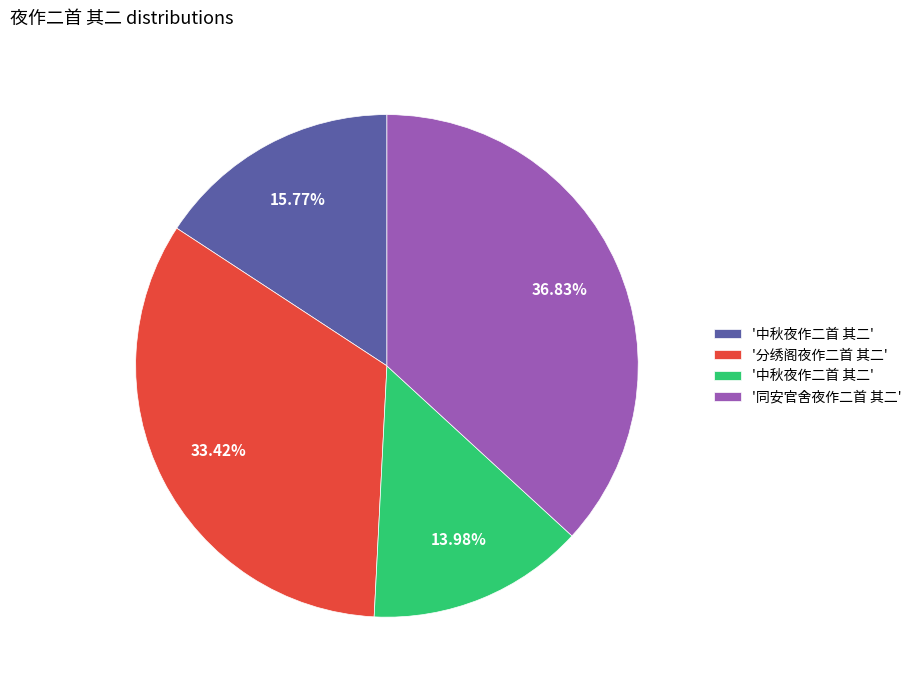

To the nearest percent, what is the difference between the largest and smallest slice percentages?

23%